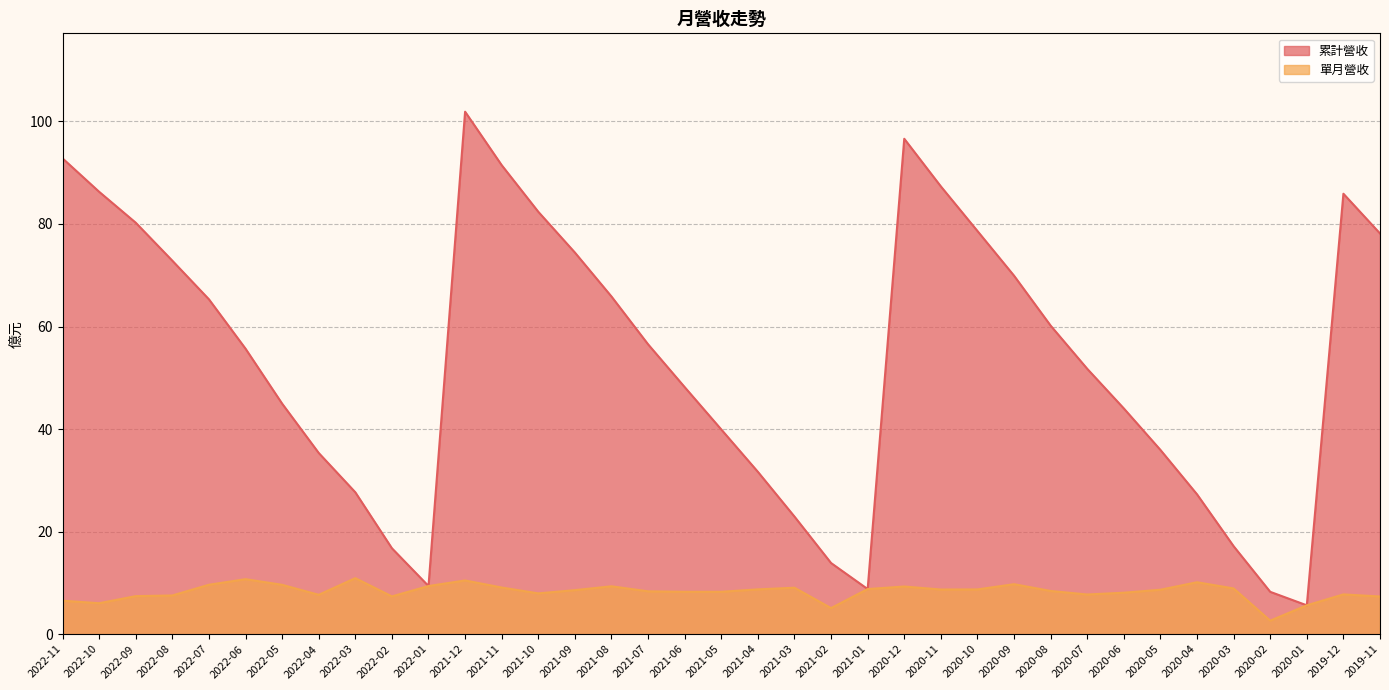

The 單月營收 series shows 8.3 at 2021-05. True or false?

True